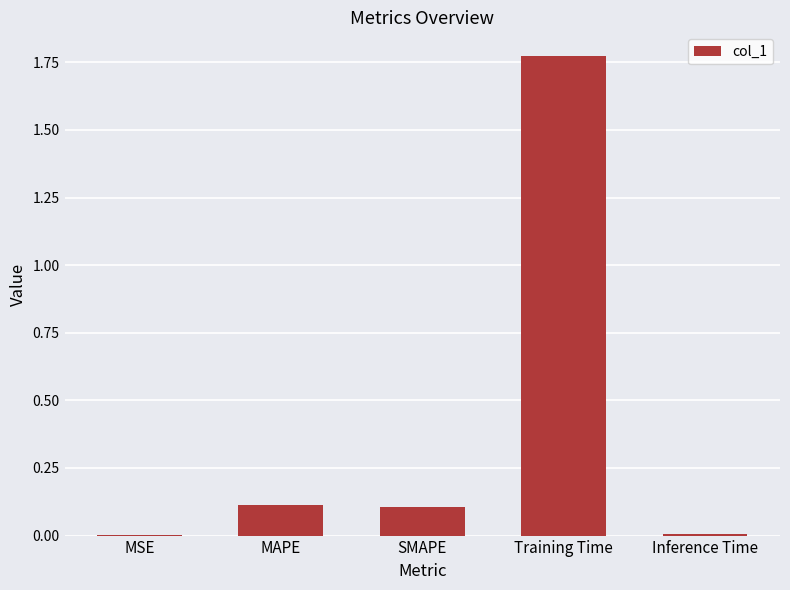

True or false: the data shows 0.0 at Inference Time.

True